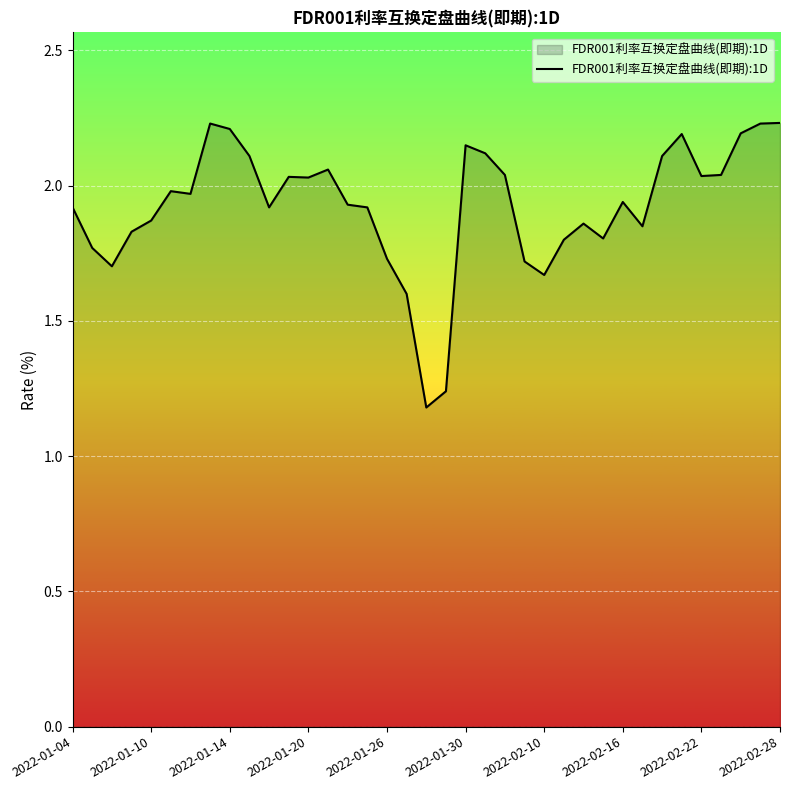

What is the ratio of the value at 2022-02-22 to the value at 2022-01-30?

0.9